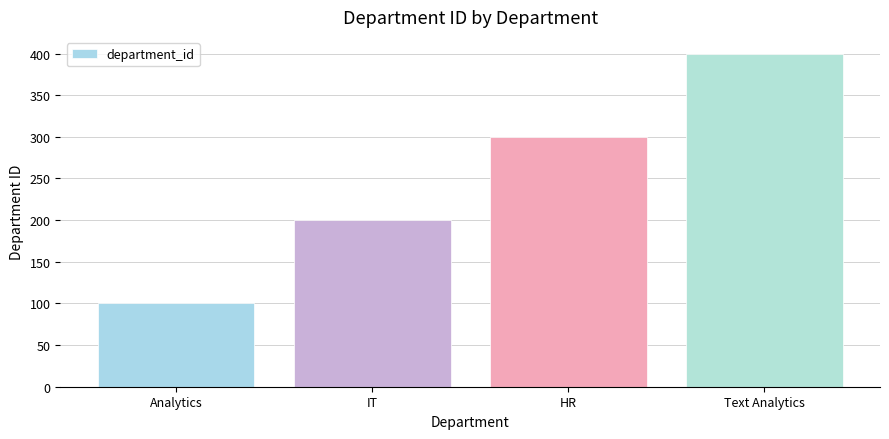

List the labels in order of value, smallest first.

Analytics, IT, HR, Text Analytics